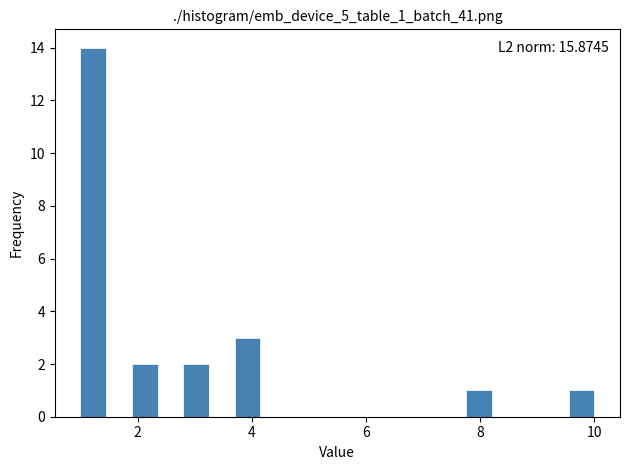

Around what value on the x-axis is the tallest bar? Give the approximate position of its centre, as read against the axis.

1.2